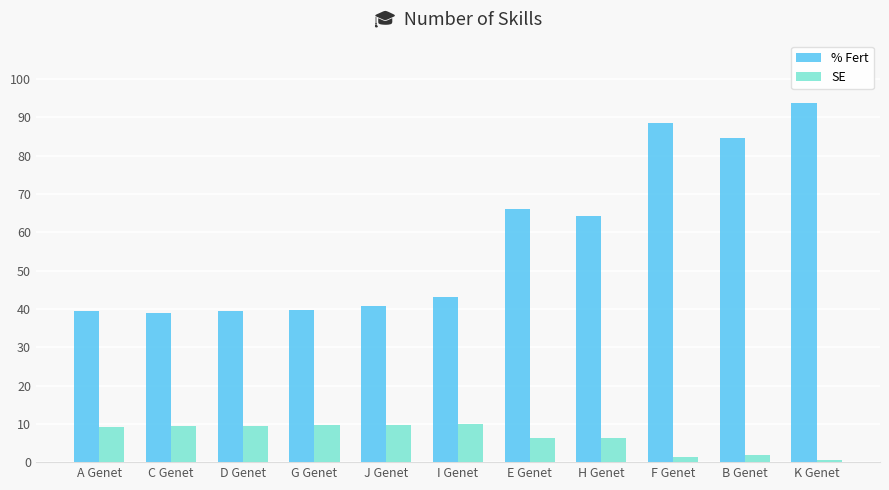

Which category has the highest value in the % Fert series?

K Genet